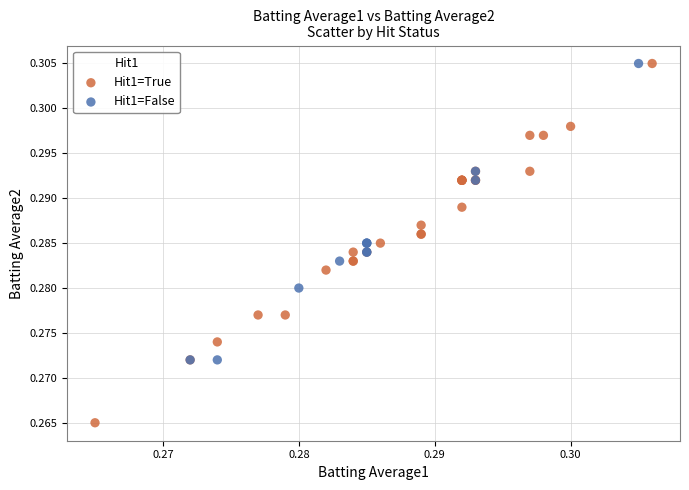

Which series contains the lowest Y value?

Hit1=True